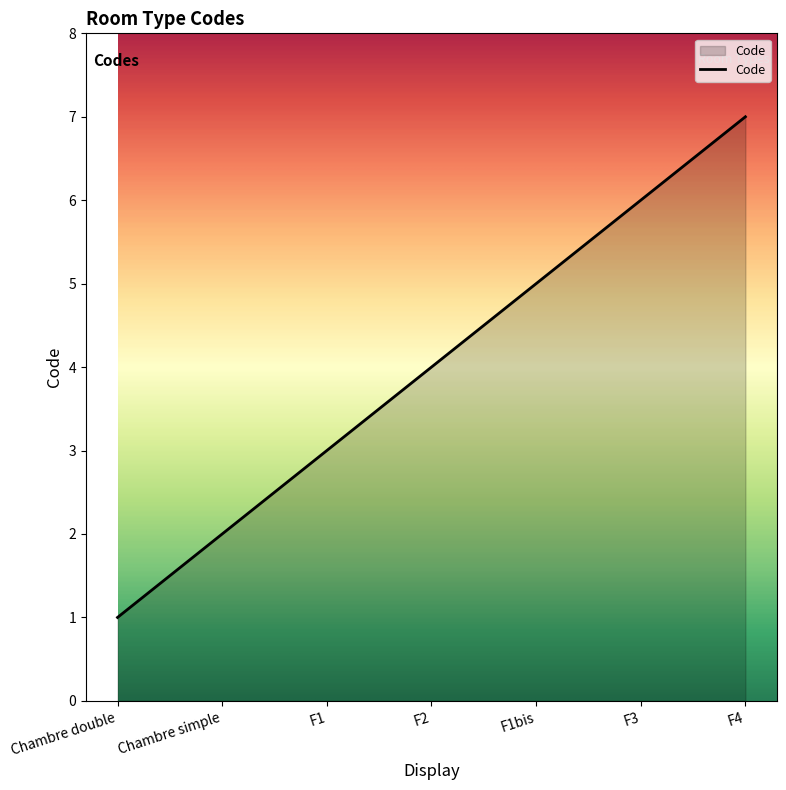

What is the sum of all values?

28